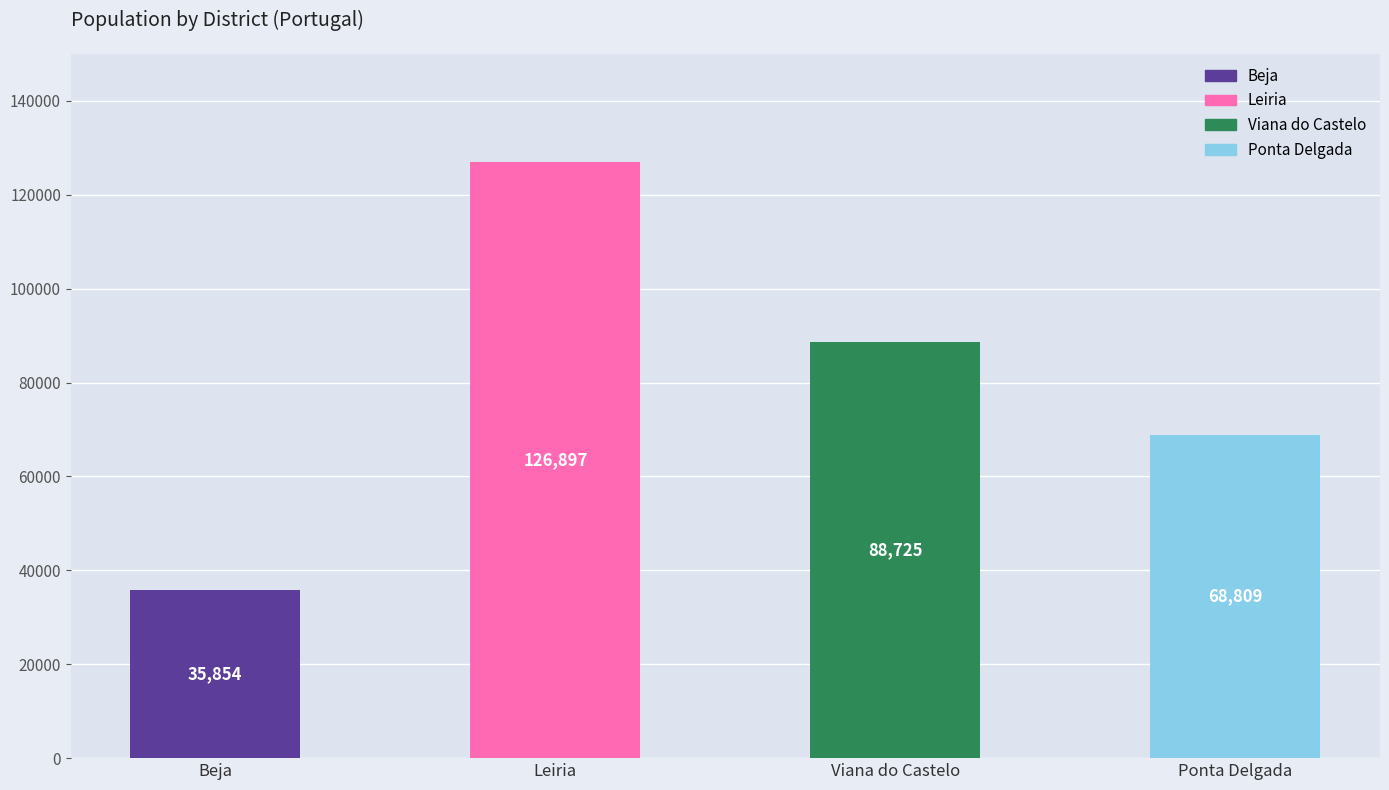

At which label does the data first exceed 88725?

Leiria